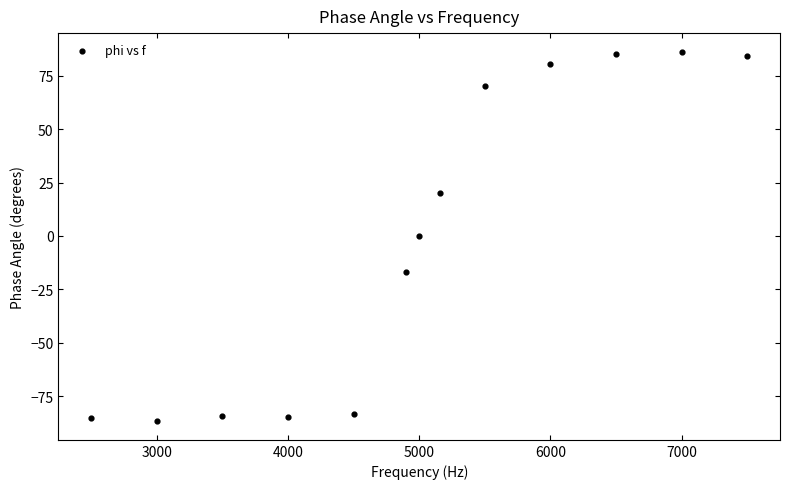

What is the range of Y values (max minus min)?

173.1